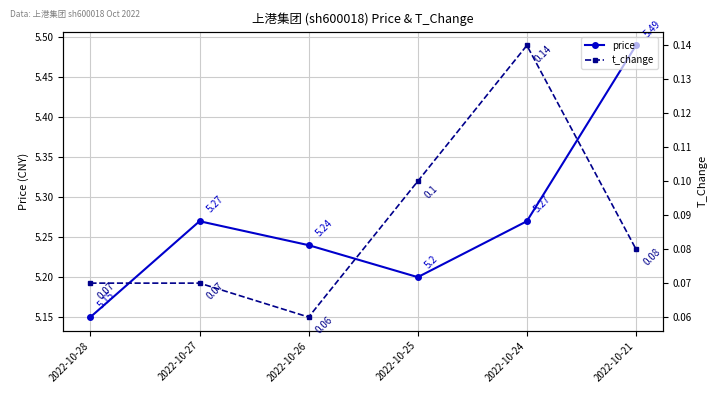

What are all the series names shown in the legend?

price, t_change